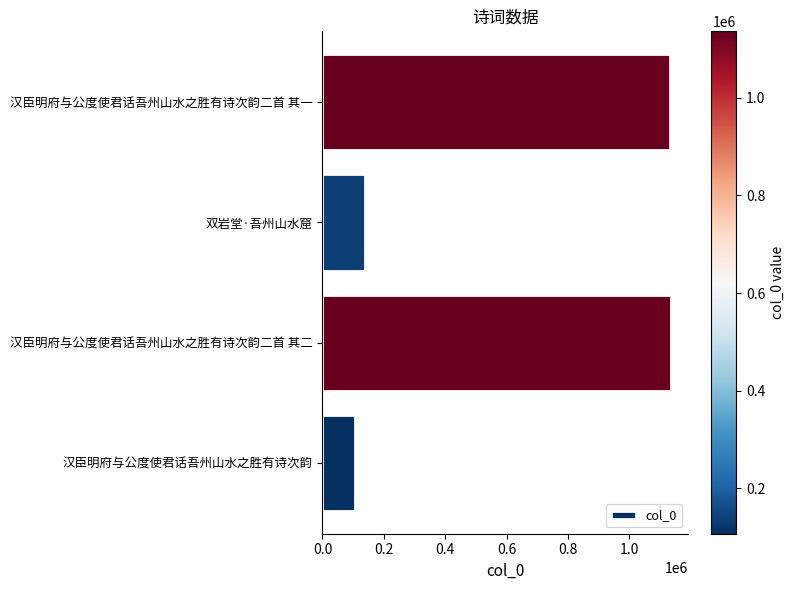

The chart shows a value of 1133837 at 汉臣明府与公度使君话吾州山水之胜有诗次韵二首 其一. True or false?

True